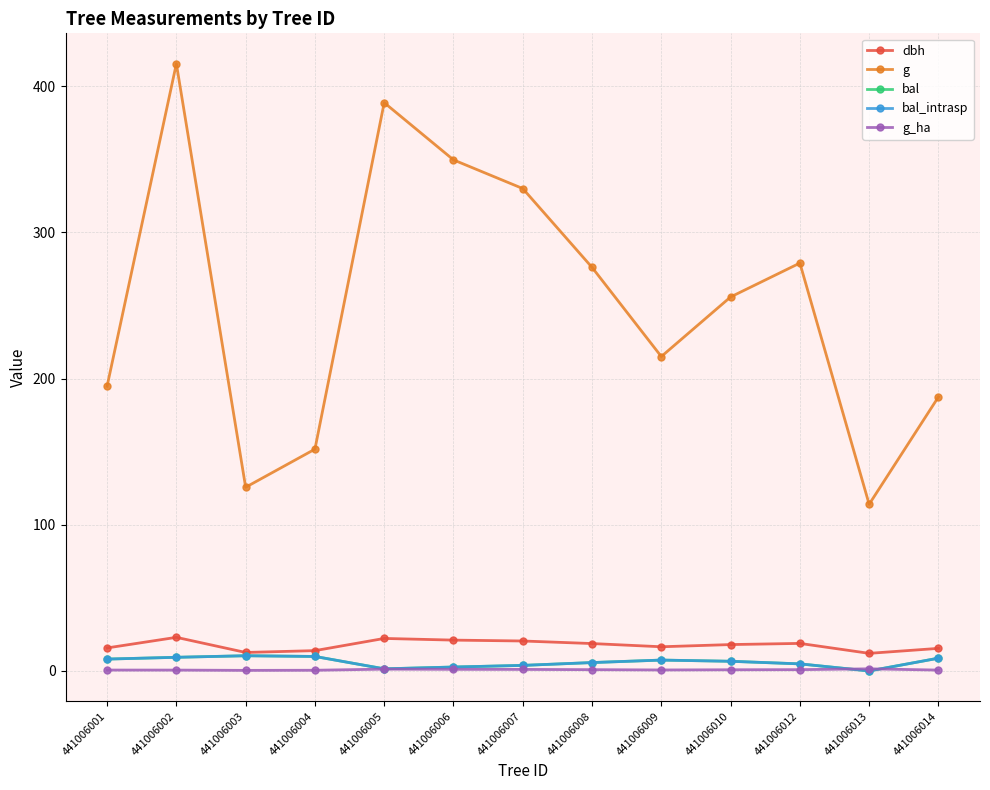

How many intersections are there between g_ha and bal_intrasp?

2